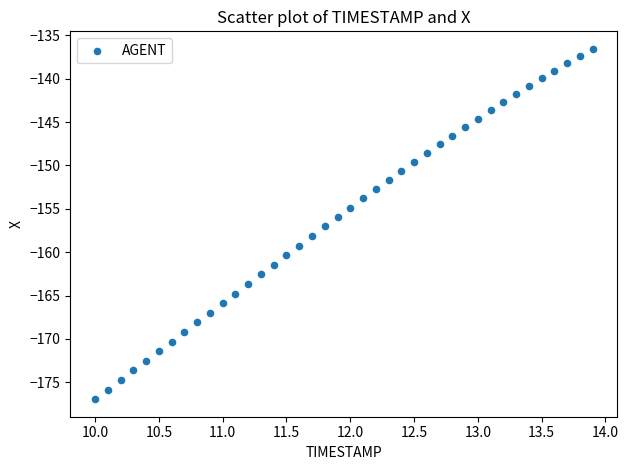

What is the range of Y values (max minus min)?

40.4